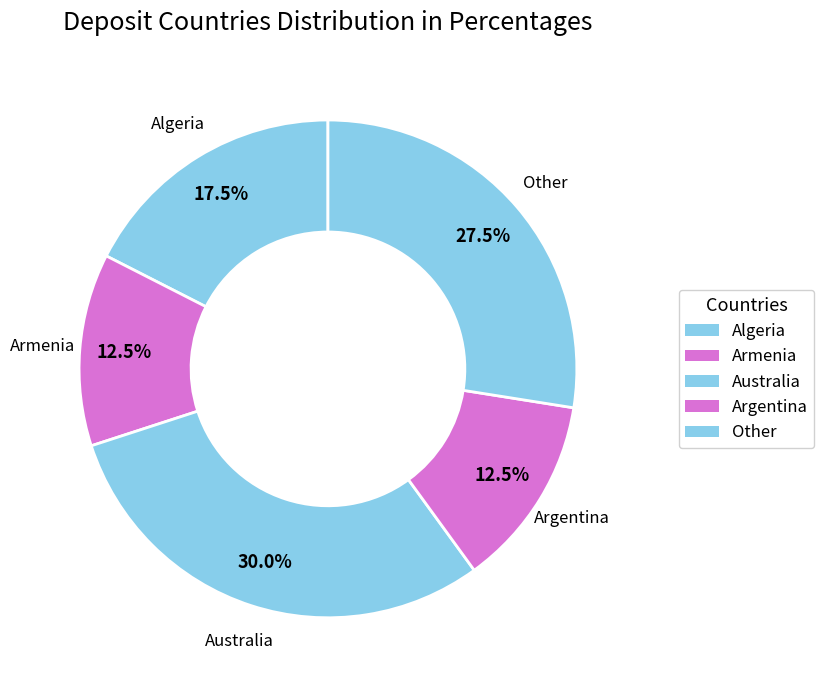

What percentage is NOT represented by Australia?

70.0%